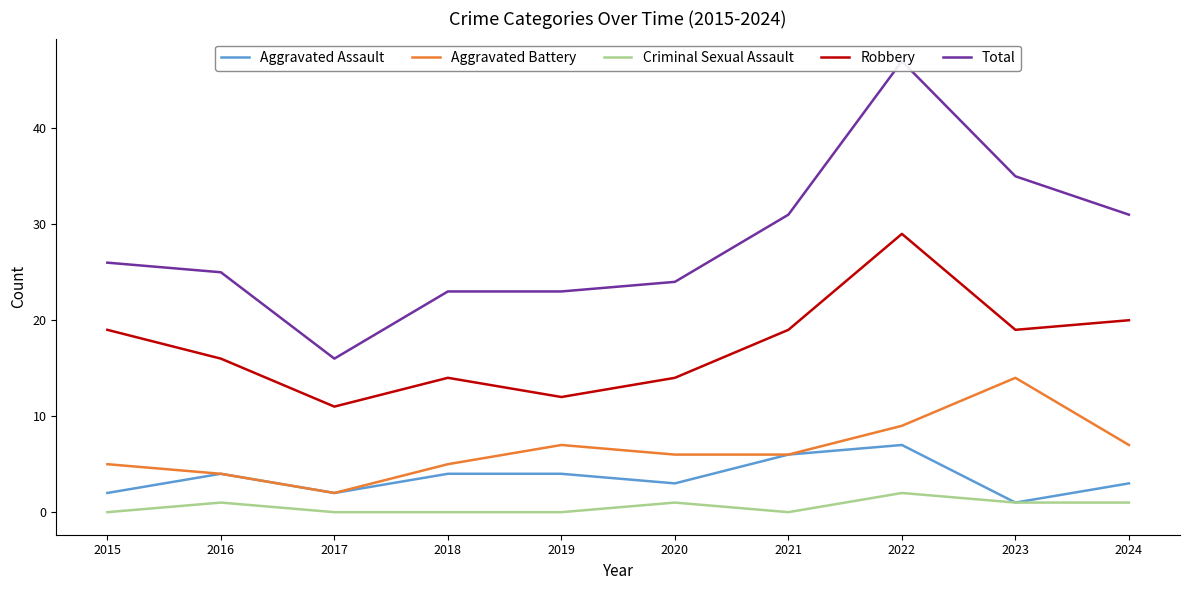

At which label does Aggravated Assault reach its minimum?

2023